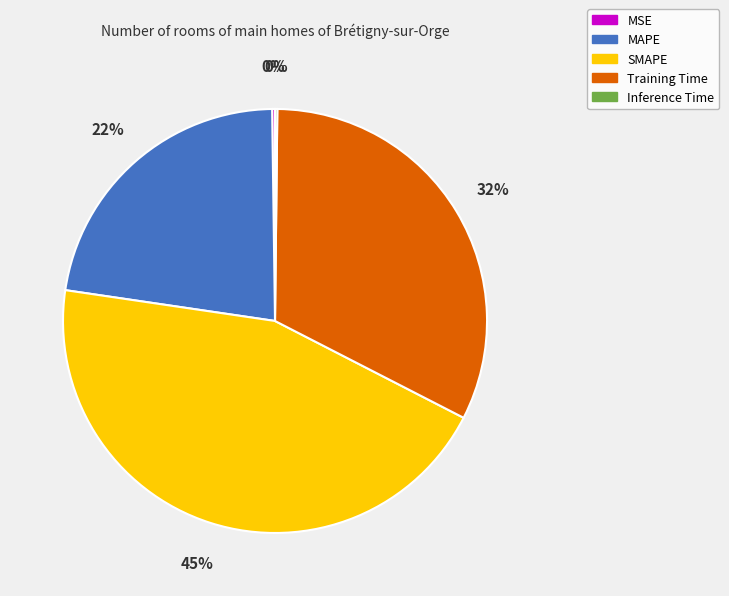

Combined, do Training Time and SMAPE account for over 50%?

Yes